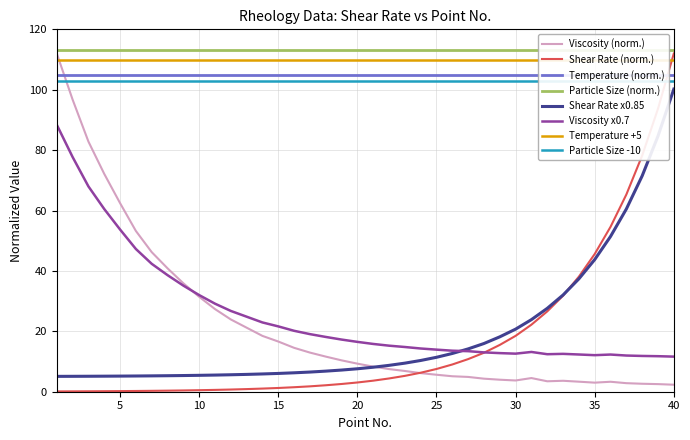

What is the maximum value for Shear Rate (norm.)?

112.0